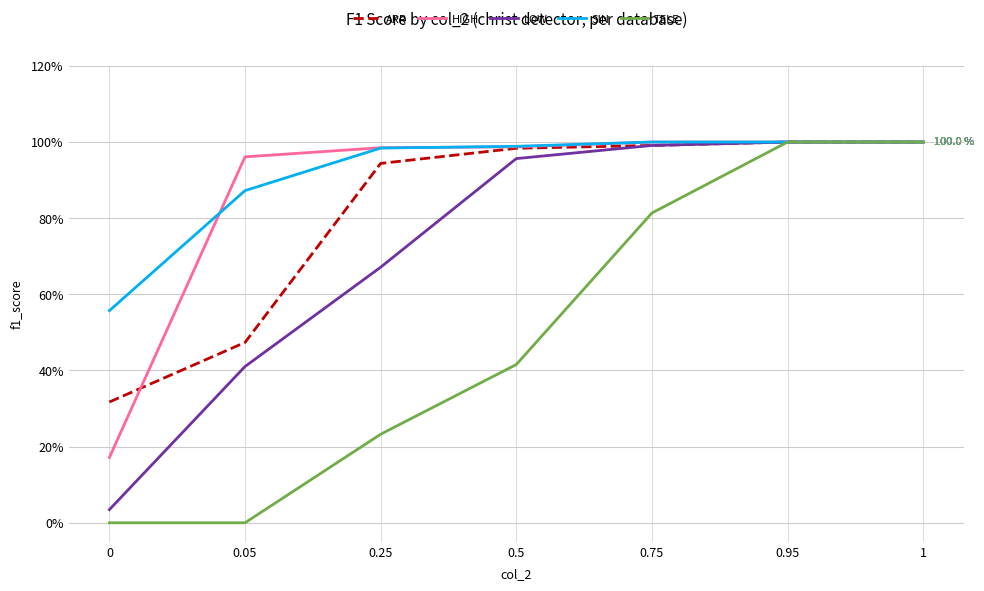

After their last crossing, which series has the higher values: HIGH or SIN?

SIN